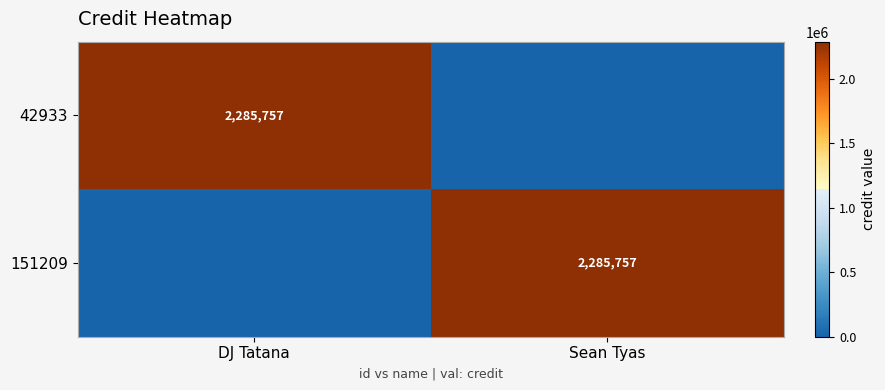

True or false: 42933 has a value of 1442614 at DJ Tatana.

False